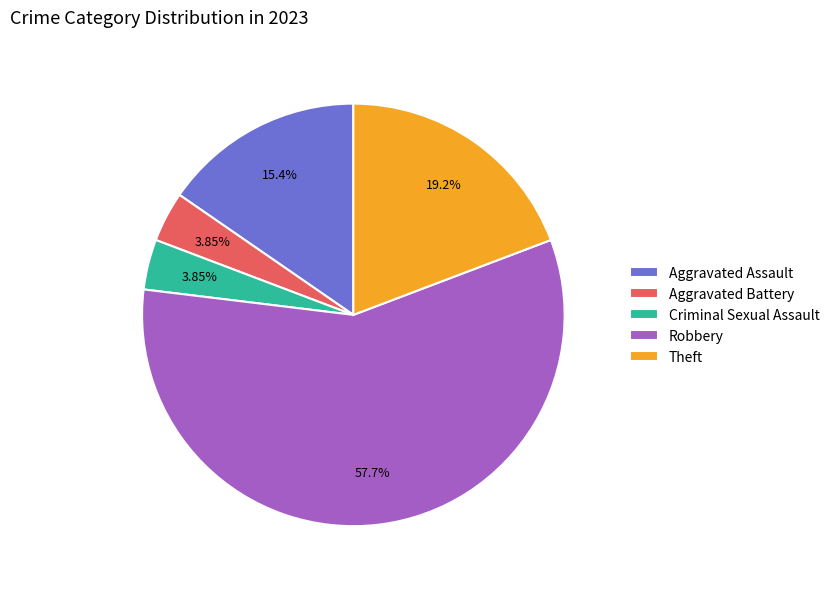

Count the number of slices in the pie.

5